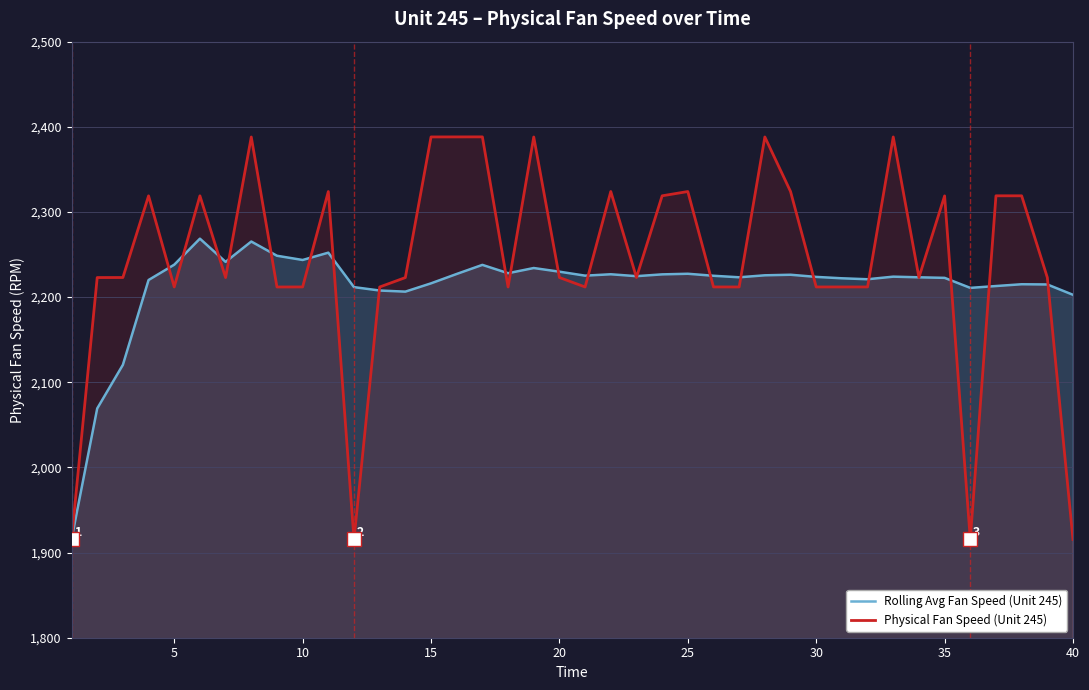

Is it true that Physical Fan Speed (Unit 245) equals 2223.0 at 20?

True